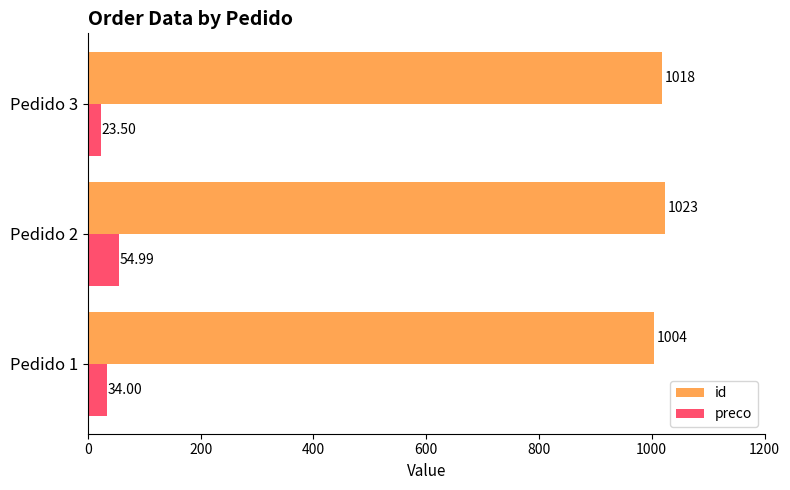

What is the difference between the highest and lowest values at Pedido 2?

968.0